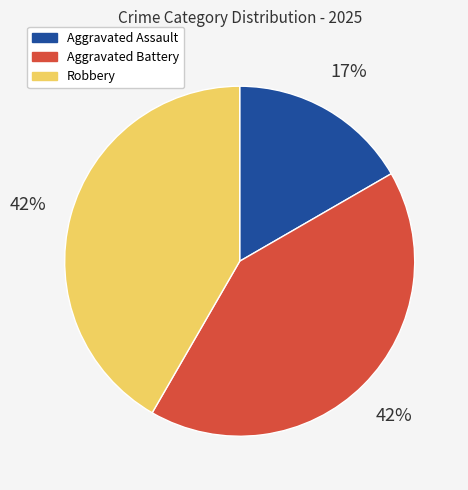

Which slice is the smallest?

Aggravated Assault